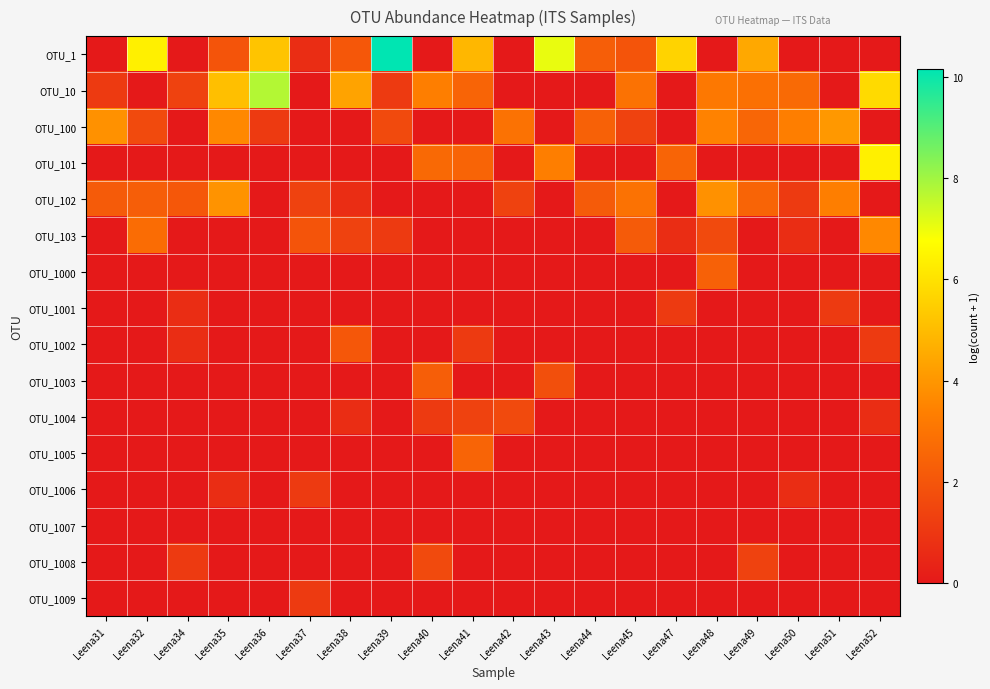

Which category has the lowest value across all series?

Leena31